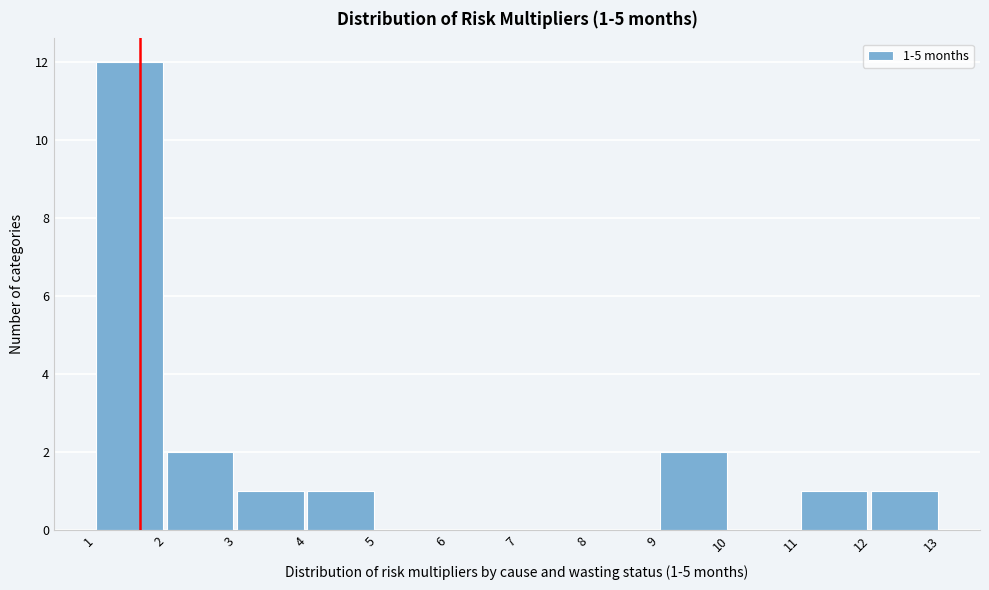

Which range on the x-axis has the tallest bar?

1 to 2